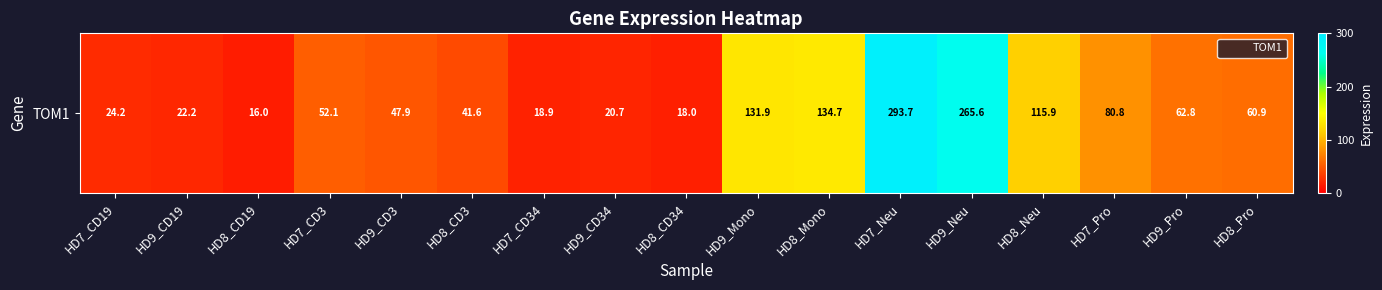

Rank the categories by value from lowest to highest.

HD8_CD19, HD8_CD34, HD7_CD34, HD9_CD34, HD9_CD19, HD7_CD19, HD8_CD3, HD9_CD3, HD7_CD3, HD8_Pro, HD9_Pro, HD7_Pro, HD8_Neu, HD9_Mono, HD8_Mono, HD9_Neu, HD7_Neu